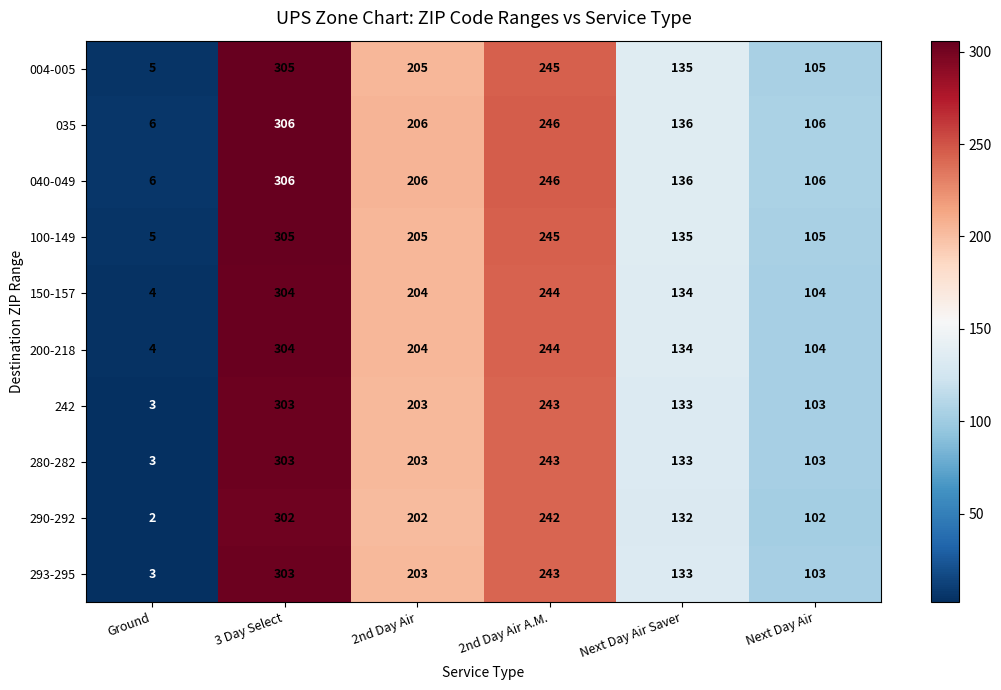

List the labels in order of 293-295 value, smallest first.

Ground, Next Day Air, Next Day Air Saver, 2nd Day Air, 2nd Day Air A.M., 3 Day Select